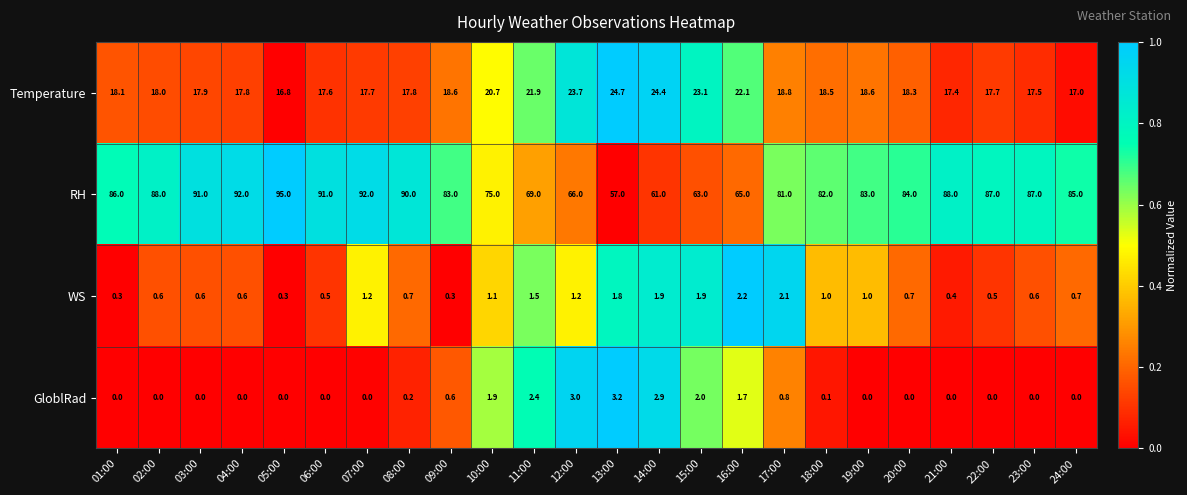

The value of RH at 01:00 is 60.0. True or false?

False